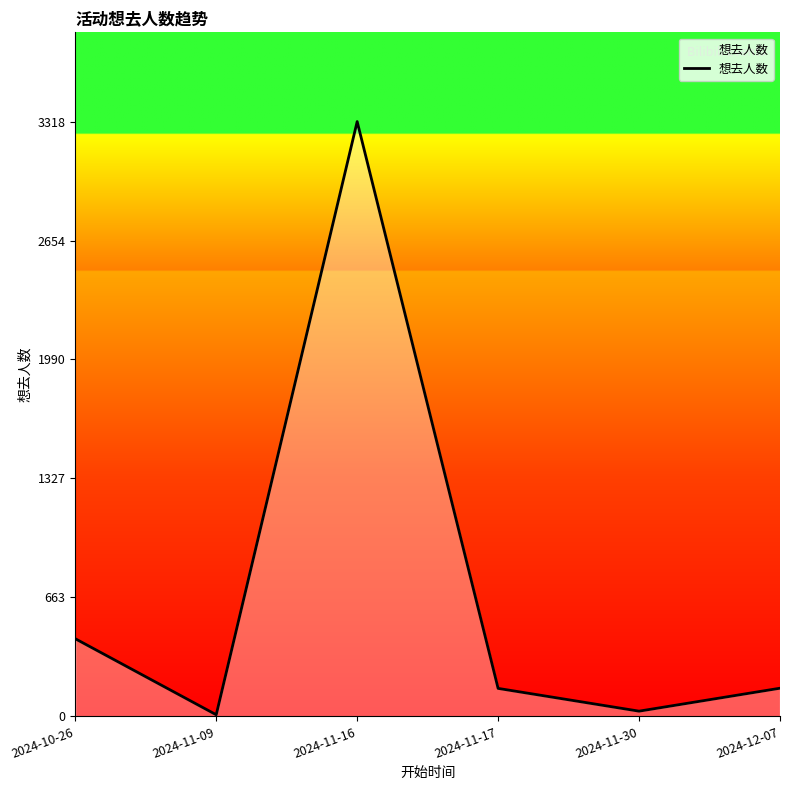

What is the average value?

684